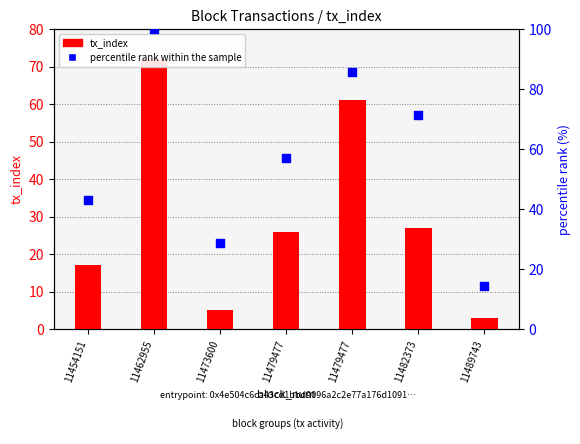

Which series contains the lowest Y value?

tx_index